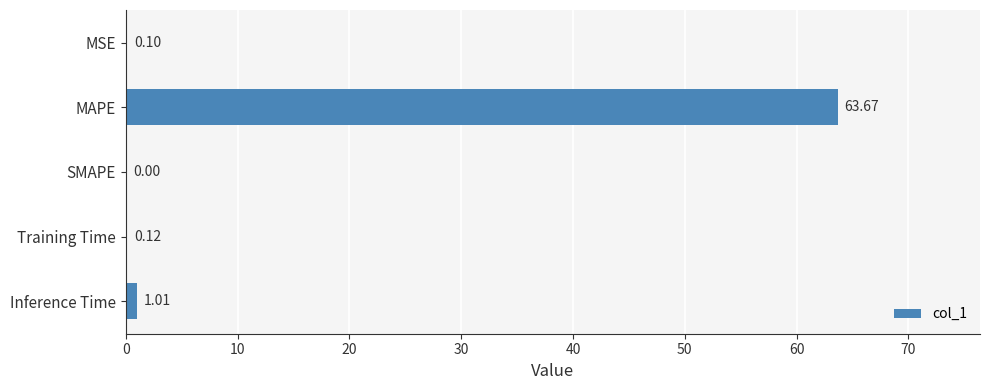

What is the sum of all values?

64.9